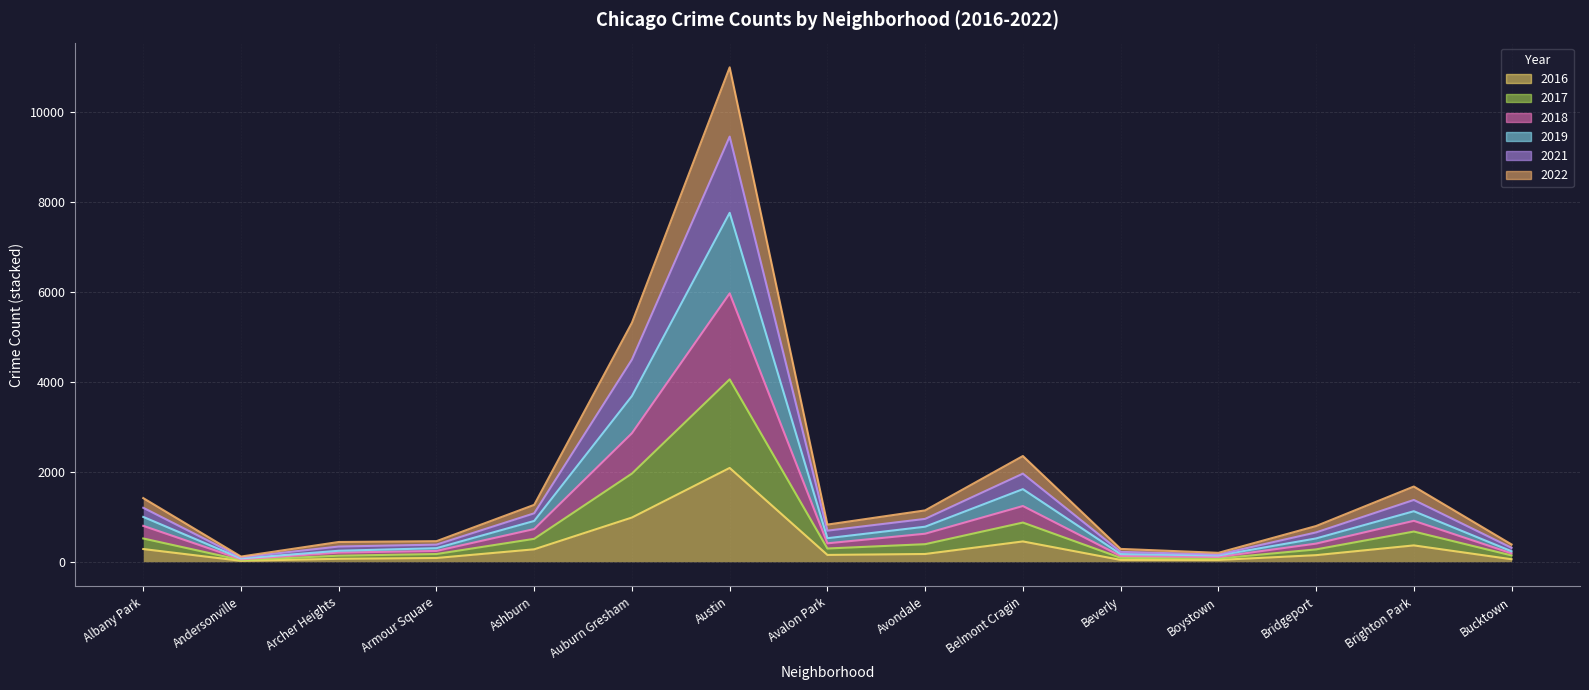

Rank the series at Bucktown from lowest to highest value.

2016, 2022, 2019, 2018, 2021, 2017